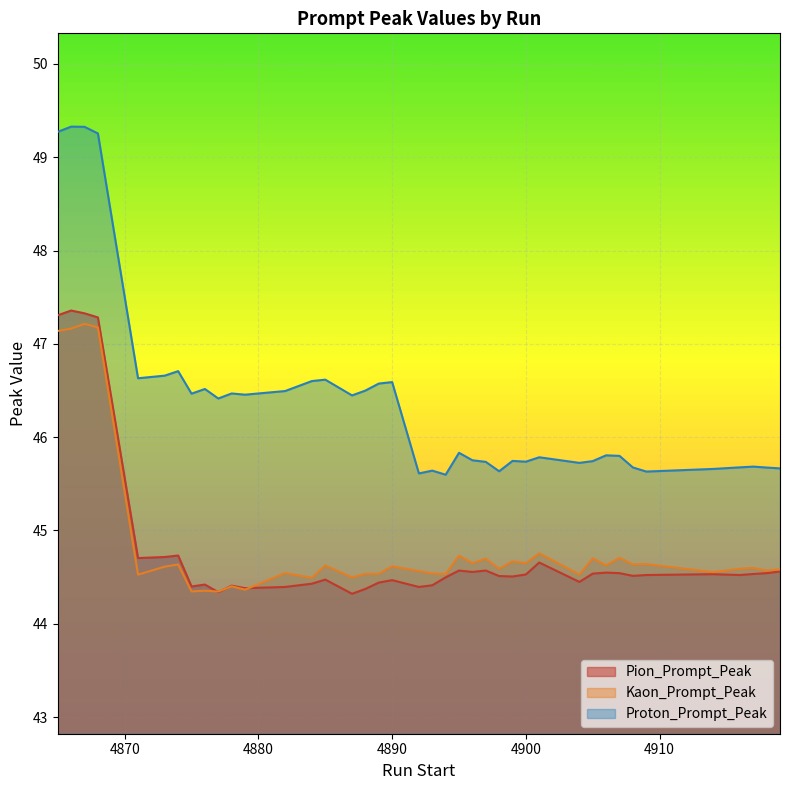

List the labels in order of Kaon_Prompt_Peak value, largest first.

4867, 4868, 4866, 4865, 4901, 4895, 4907, 4905, 4897, 4899, 4896, 4900, 4909, 4874, 4908, 4885, 4906, 4890, 4873, 4917, 4898, 4916, 4919, 4918, 4892, 4914, 4882, 4893, 4889, 4888, 4894, 4904, 4871, 4887, 4884, 4878, 4879, 4876, 4875, 4877